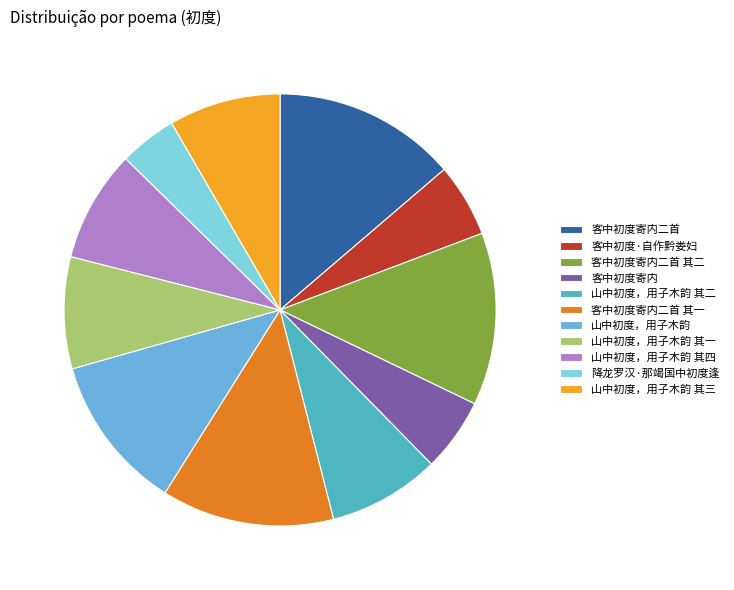

Is there any slice that represents more than half of the pie?

No